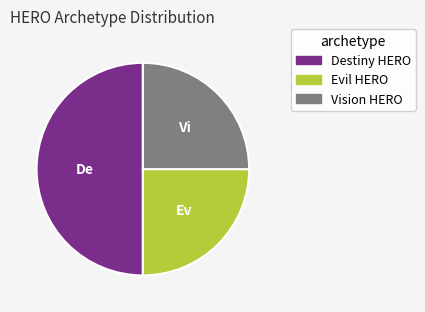

Approximately how many times larger is the value at Destiny HERO compared to Evil HERO?

2.0